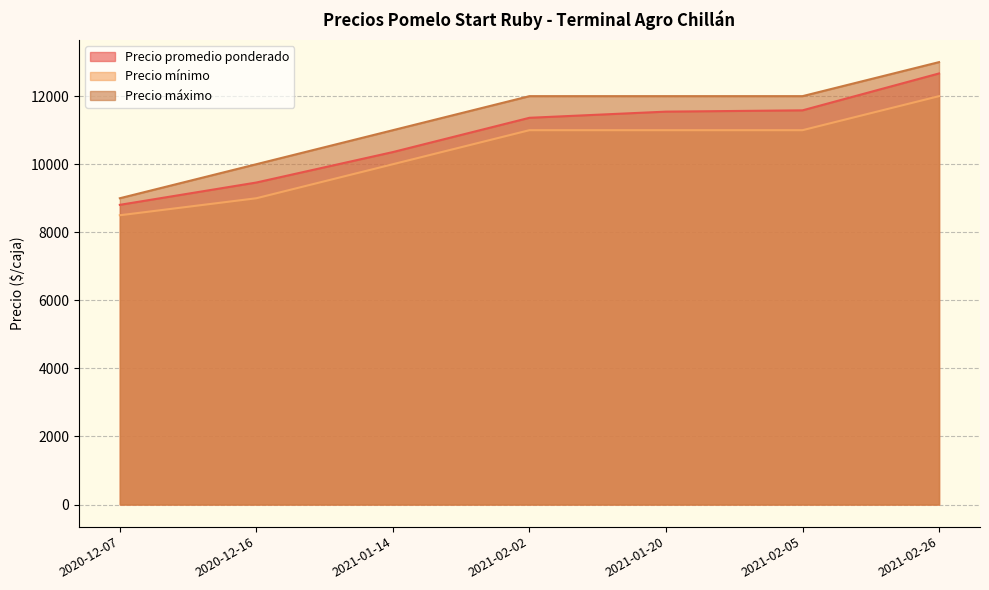

True or false: Precio mínimo has a value of 10000 at 2021-01-14.

True